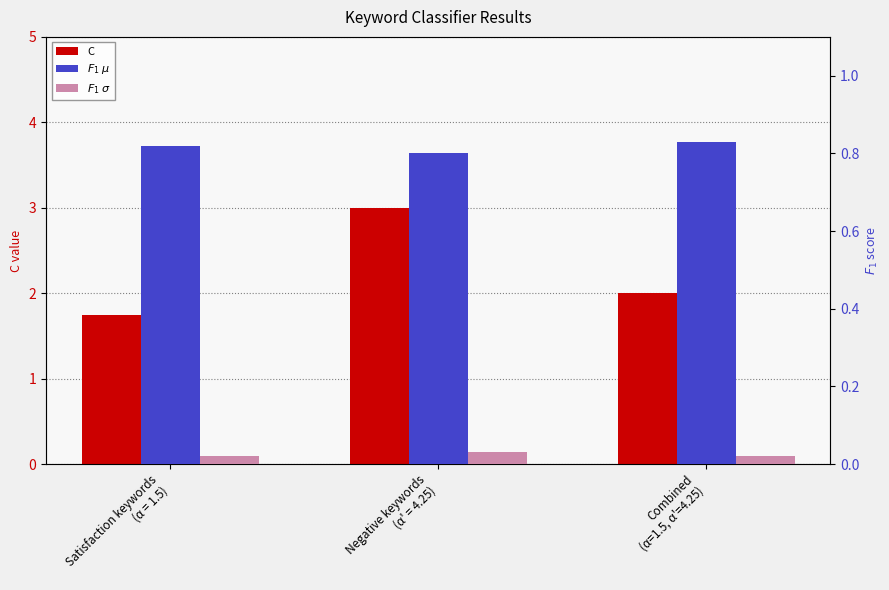

At how many categories does at least one series exceed 2?

1